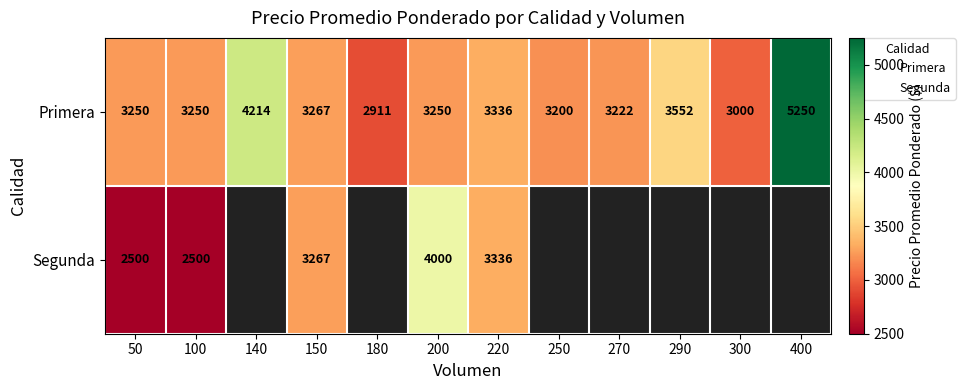

Is the value of Primera at 50 greater than the value of Segunda at 290?

No